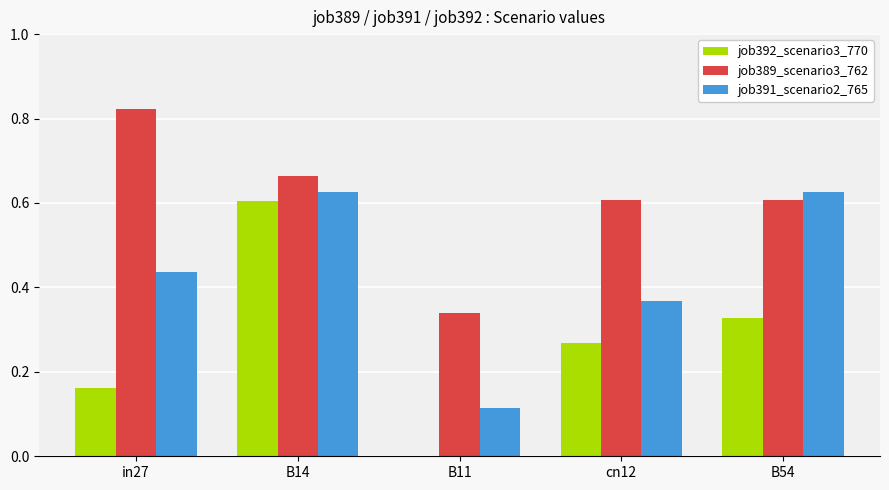

What is the sum of the job389_scenario3_762 values at B14 and B54?

1.3